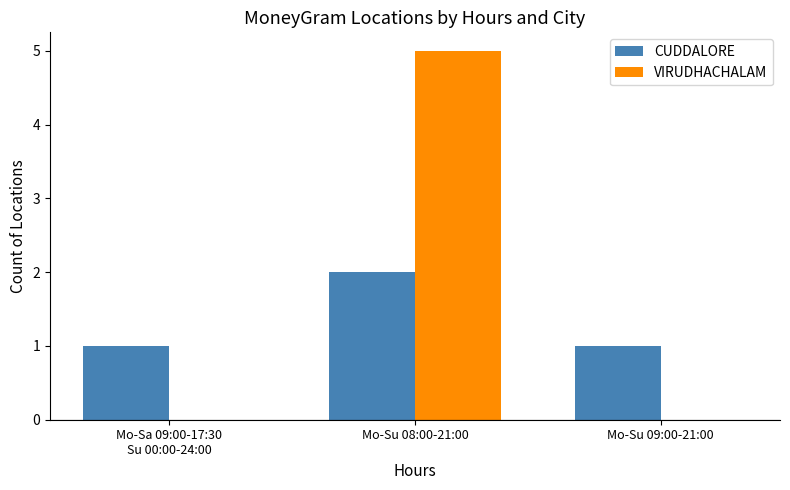

What are all the series names shown in the legend?

CUDDALORE, VIRUDHACHALAM